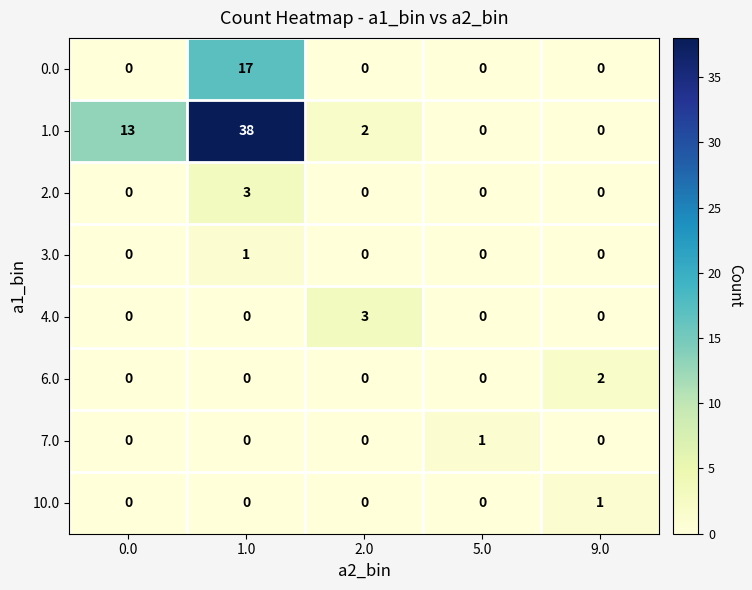

Is it true that 1.0 equals 13 at 0.0?

True